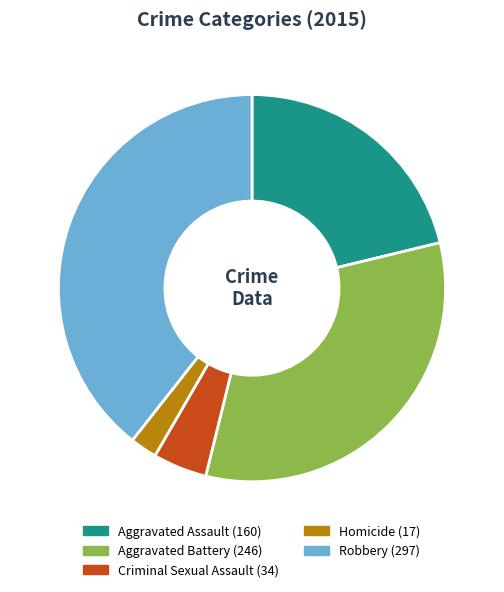

True or false: Aggravated Assault accounts for 33% of the total.

False